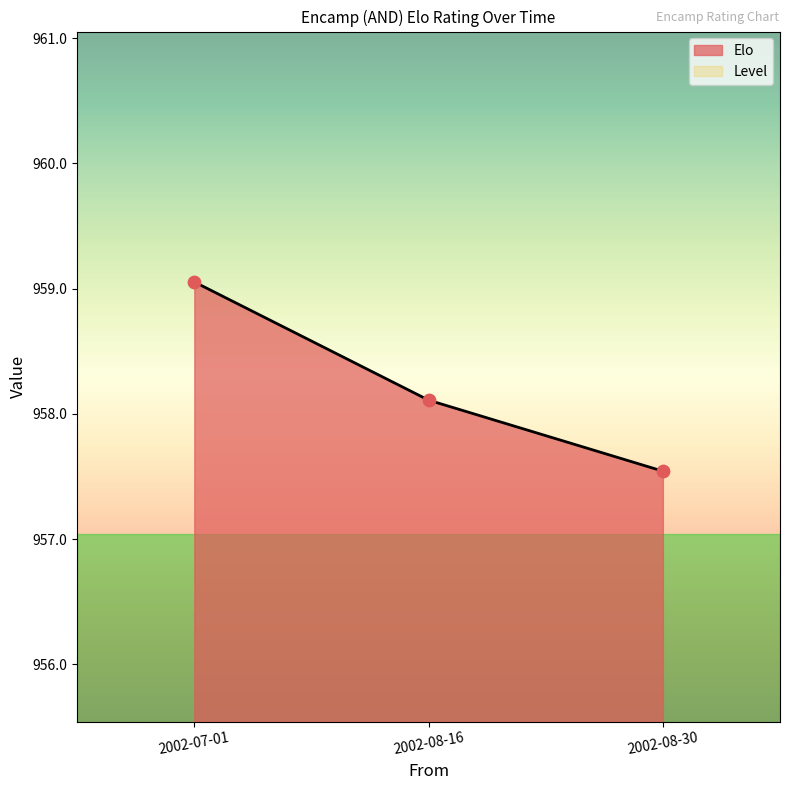

What is the change in value from 2002-07-01 to 2002-08-30?

-1.5